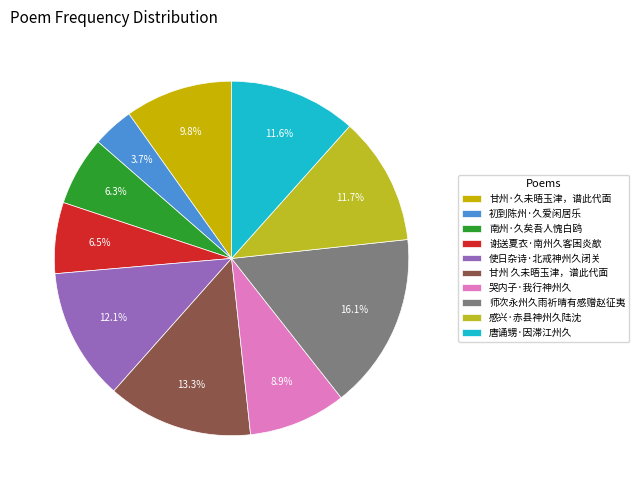

True or false: 初到陈州·久爱闲居乐 accounts for 15% of the total.

False